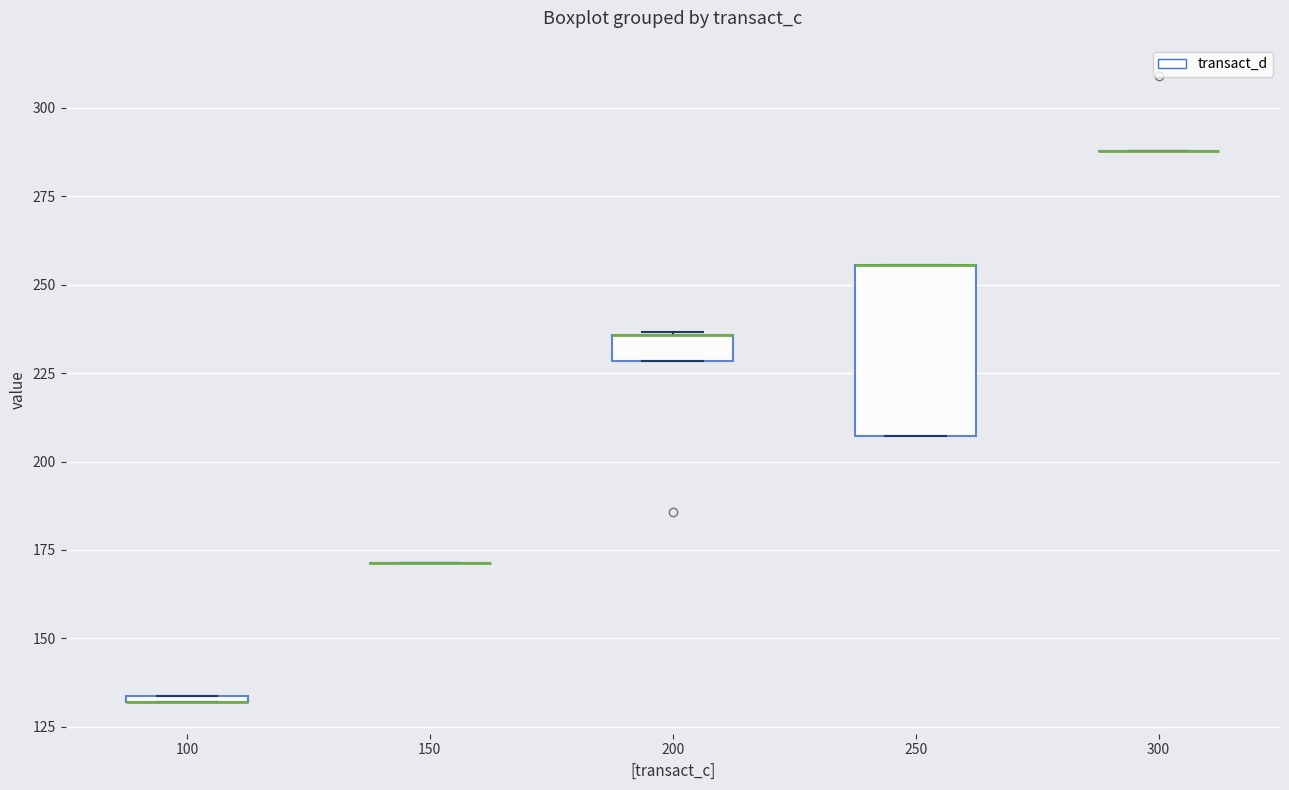

Where is the upper edge of the box at x = 100 on the y-axis? The values are not printed on the chart, so give them approximately, as read against the axis.

135